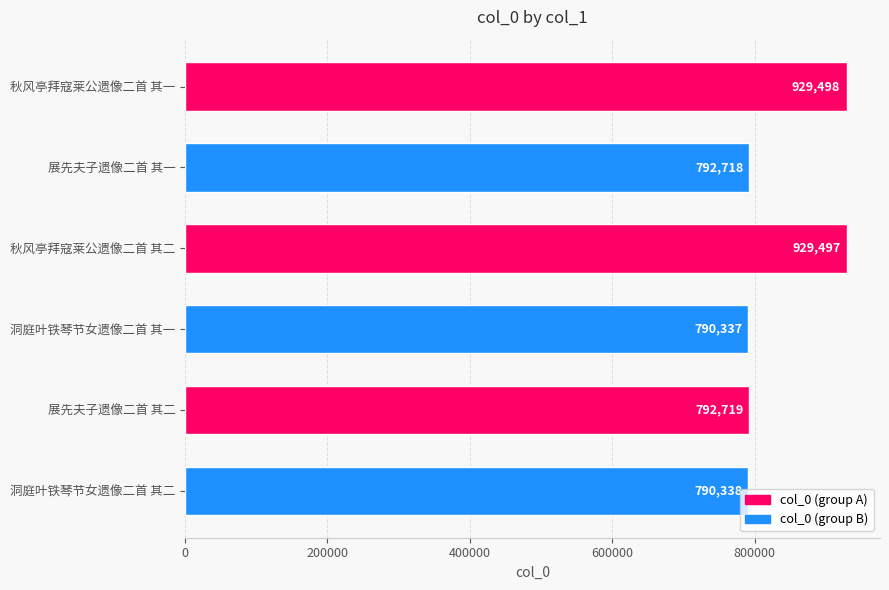

What is the maximum value shown in the chart?

929498